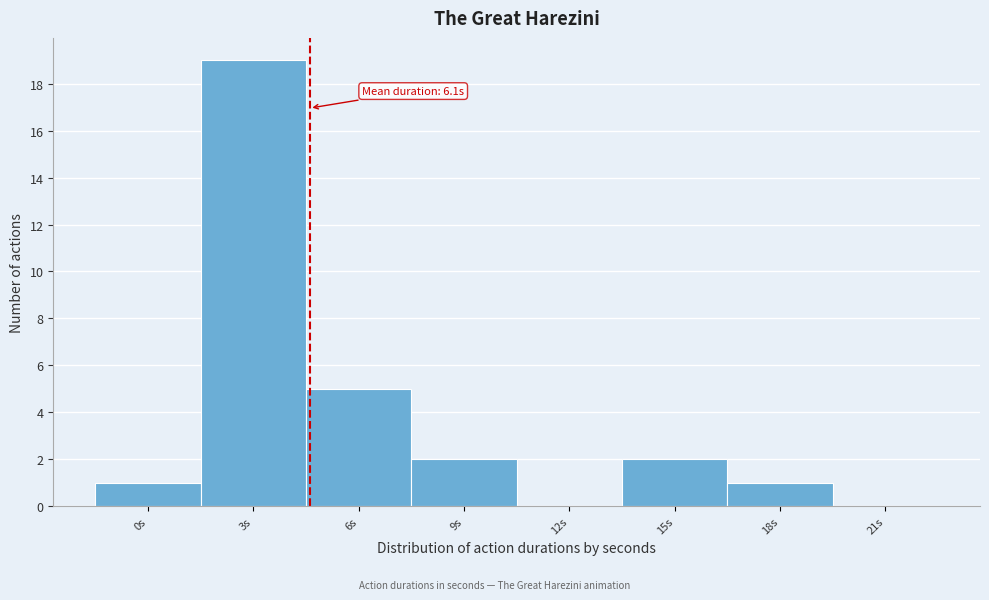

Reading right to left, list all the values displayed in this chart.

21s=0	18s=1	15s=2	12s=0	9s=2	6s=5	3s=19	0s=1